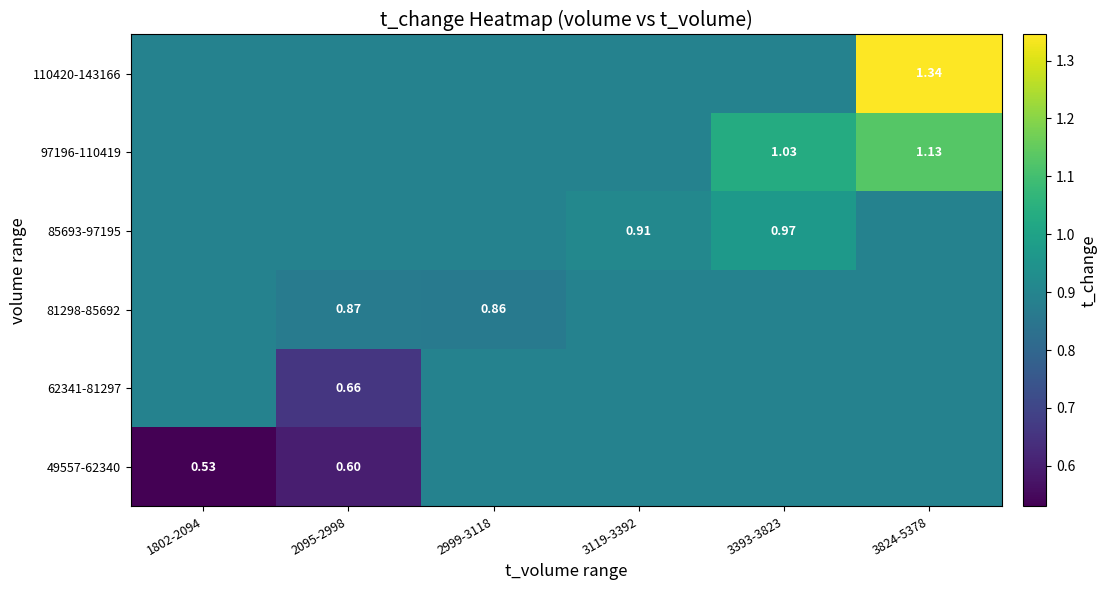

What is the maximum value shown in the chart?

1.3